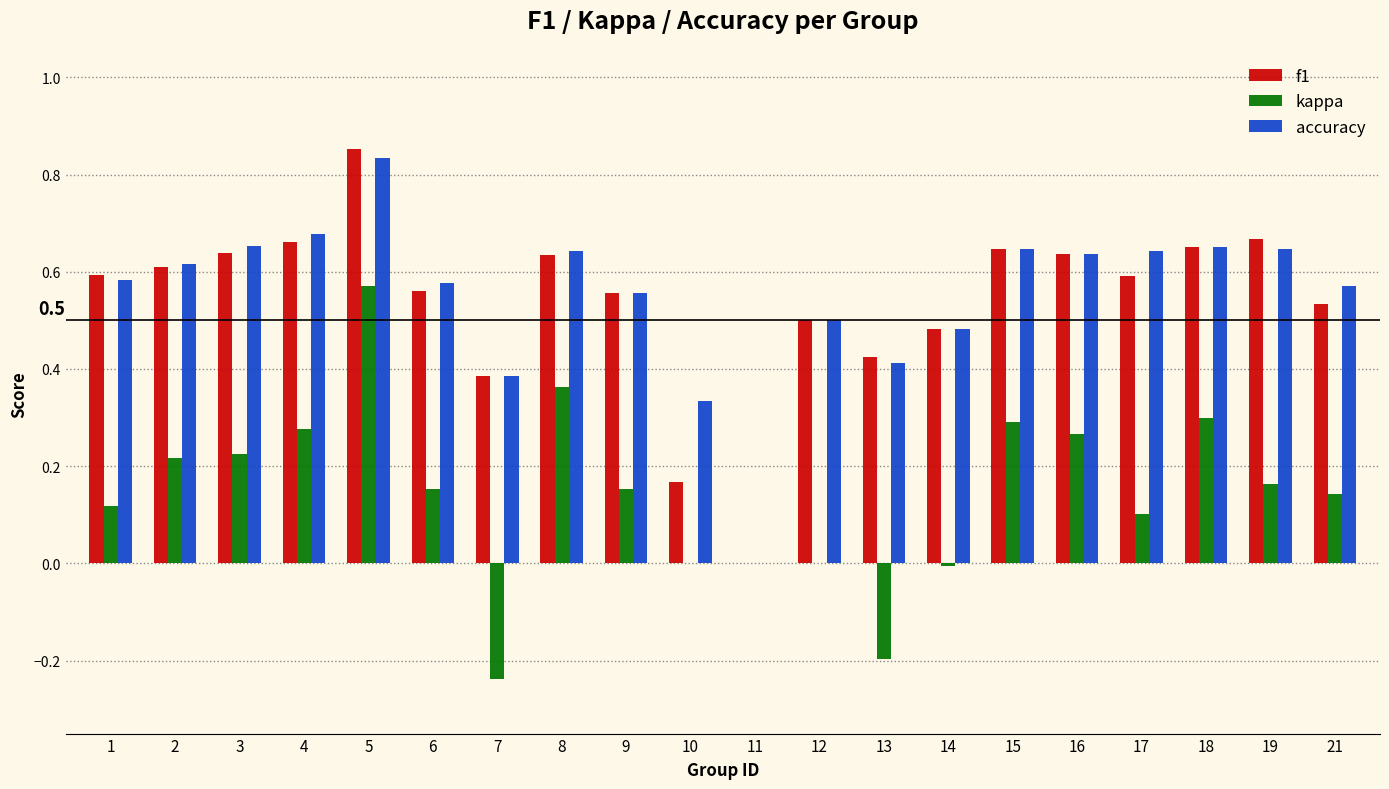

At which category does the chart reach its peak across all series?

5